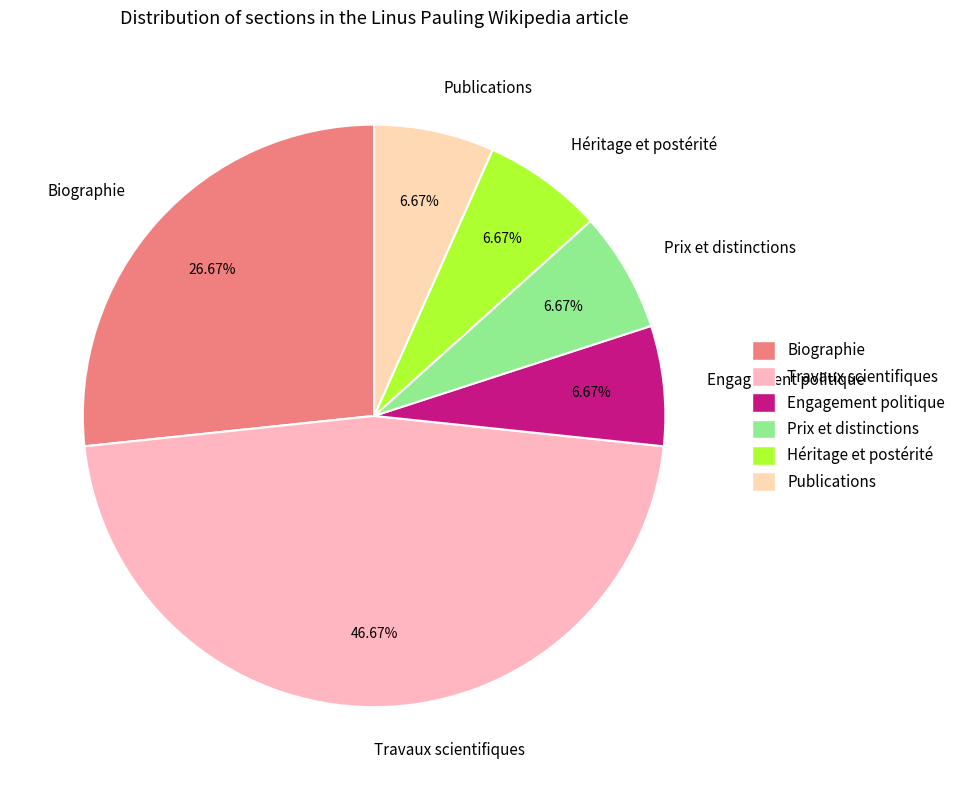

Which category has the biggest portion of the pie?

Travaux scientifiques